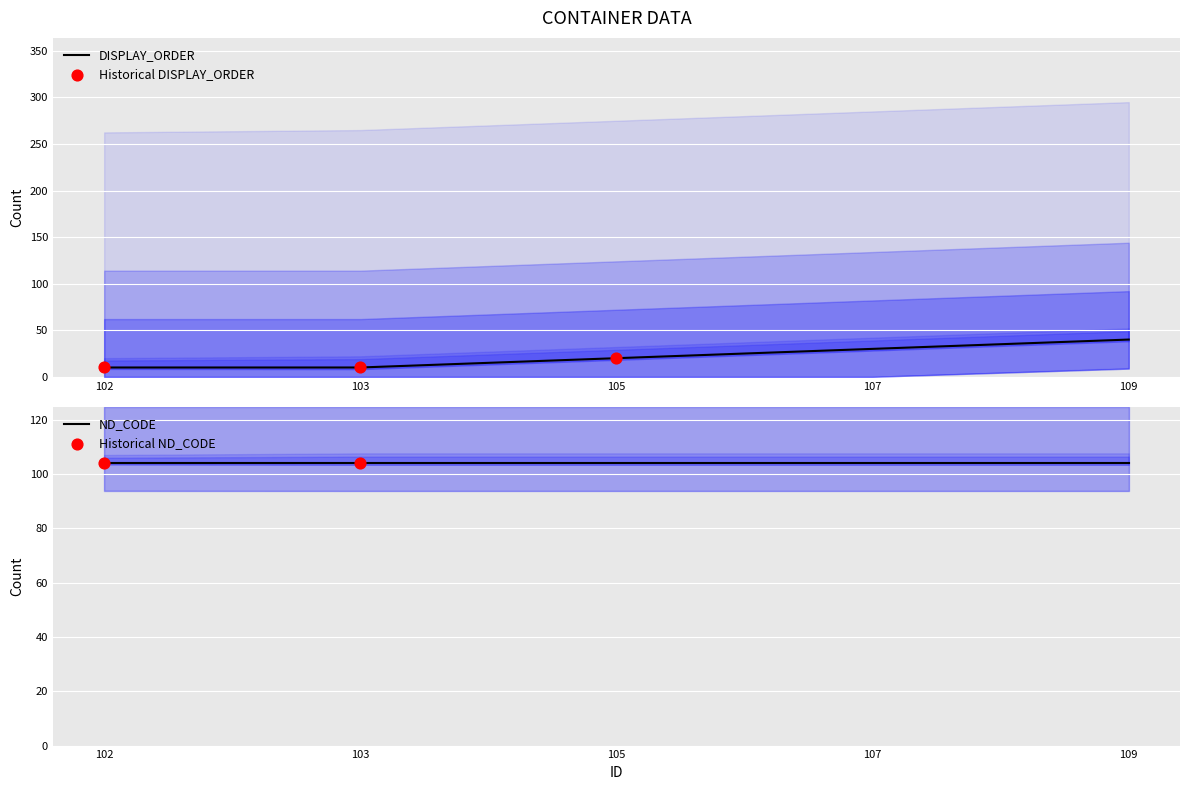

Is it true that DISPLAY_ORDER equals 20 at 105?

True